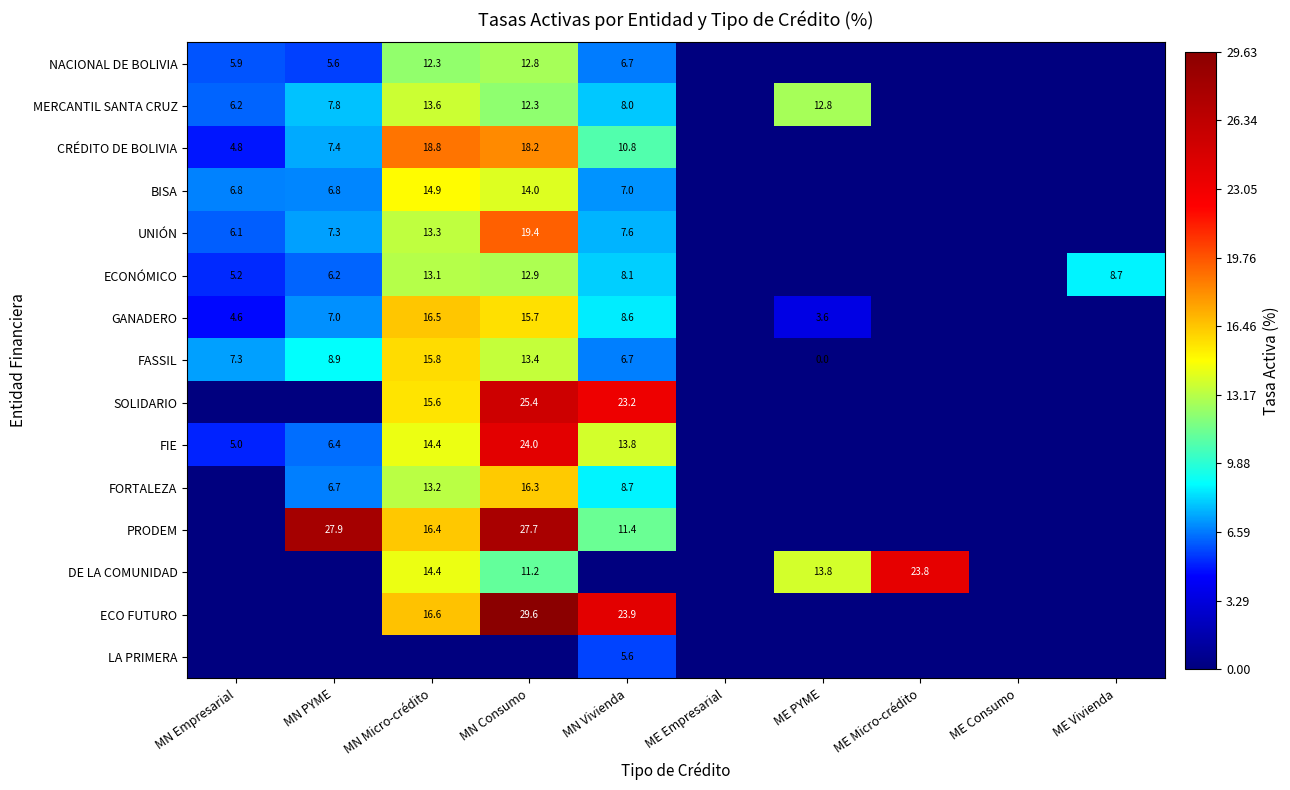

At which category is the sum across all series the highest?

MN Consumo